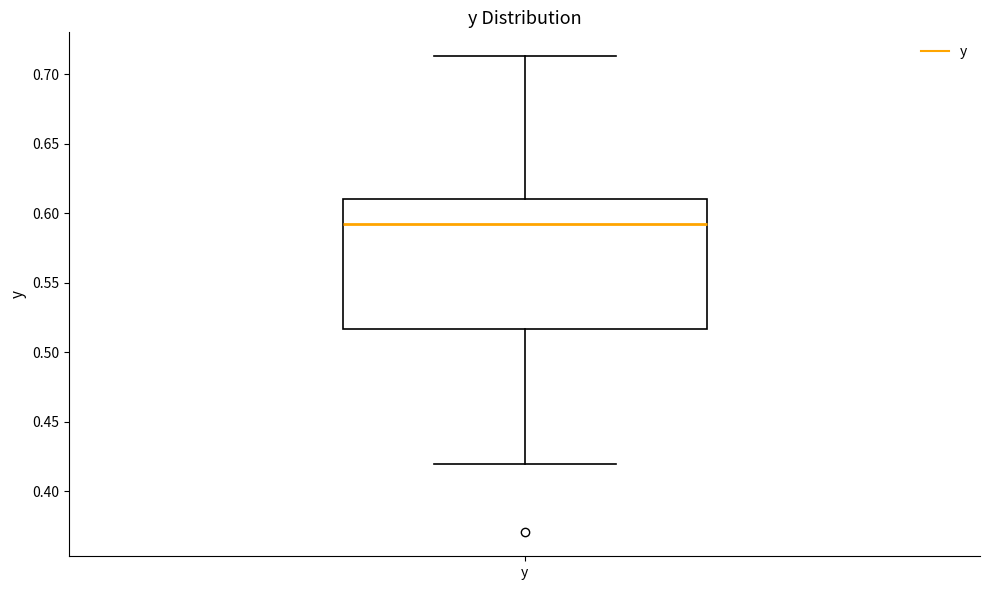

Transcribe this box plot: give where the median line is, the range the box spans, and where the two whiskers end, as read against the y-axis. The values are not printed on the chart, so give them approximately, as read against the axis.

median 0.590, box 0.515 to 0.610, whiskers 0.420 to 0.715